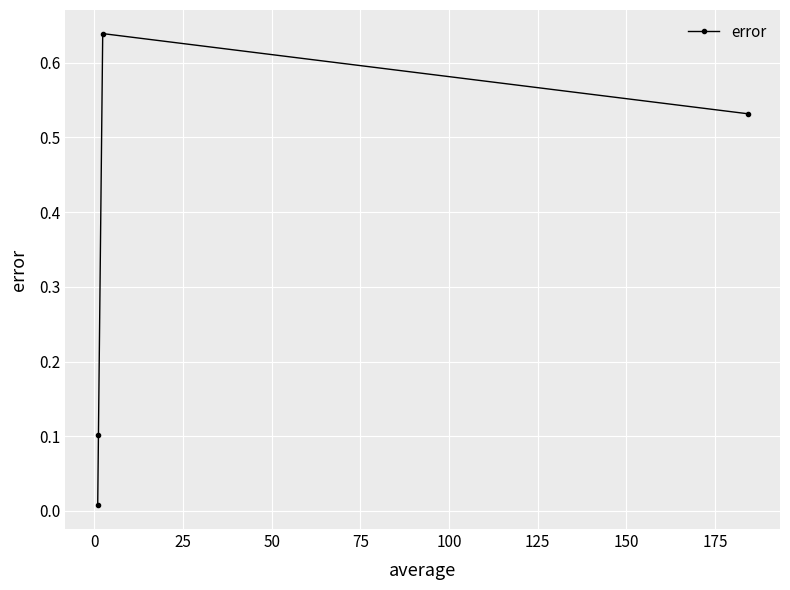

How many interior local peaks (higher than both neighbors) does the data have?

1